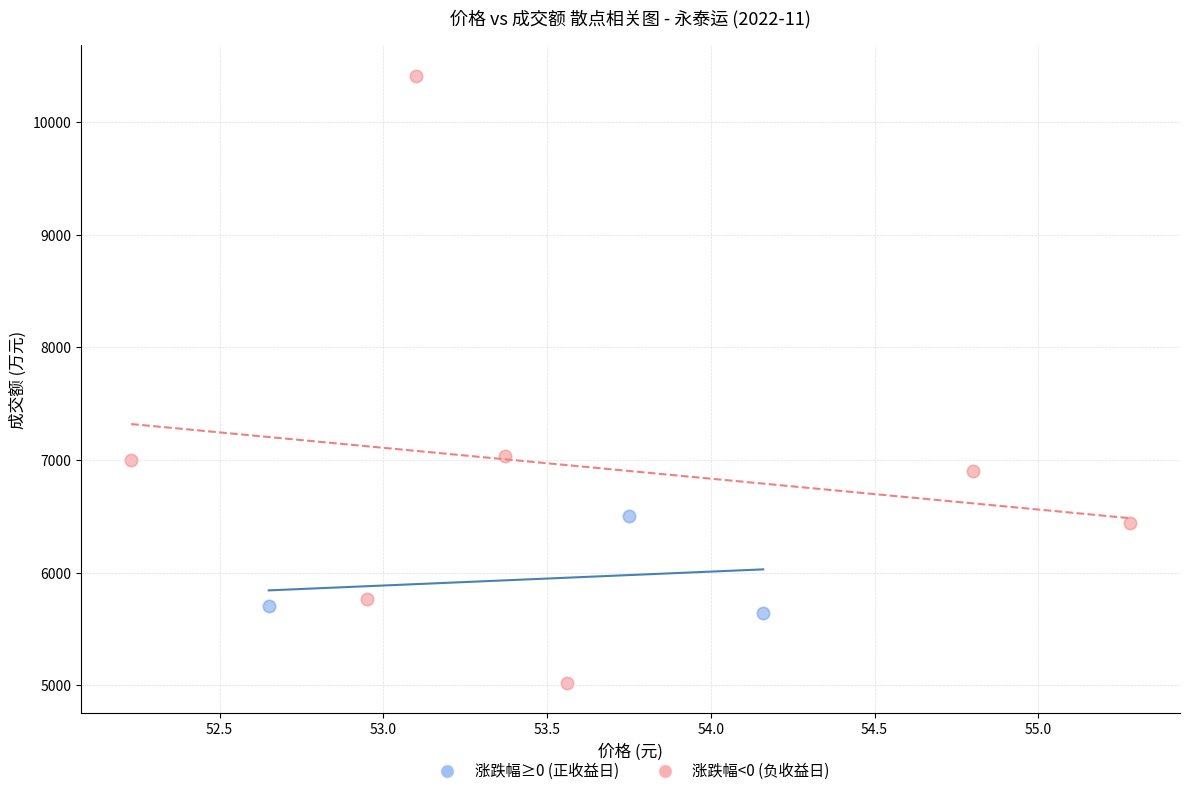

Which series contains the highest Y value?

涨跌幅<0 (负收益日)